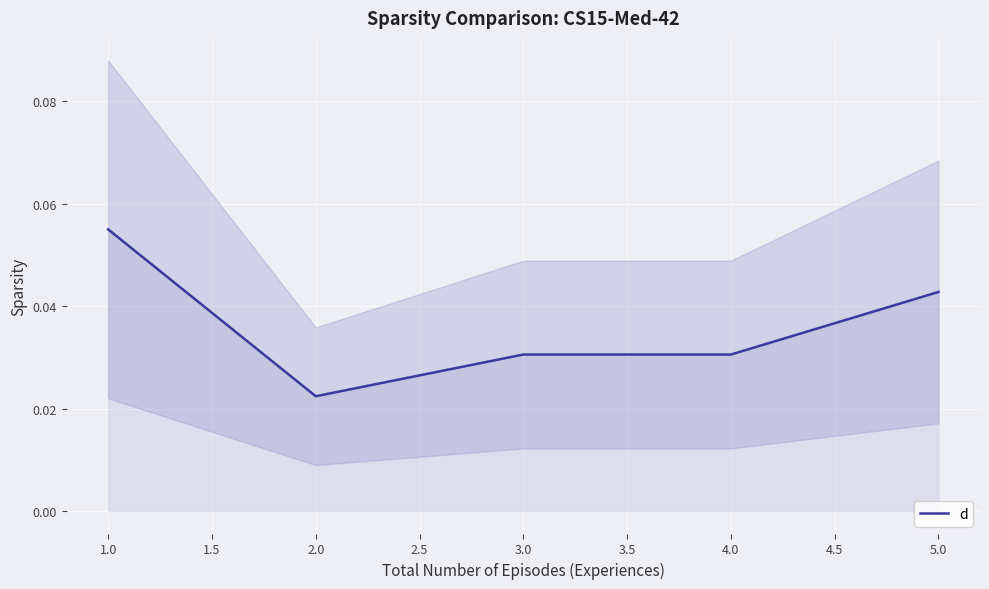

Where is d nearest to the value 0?

2.0